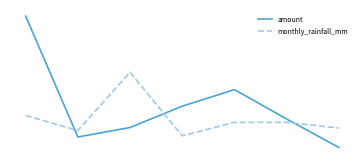

Does the chart have visible grid lines?

No